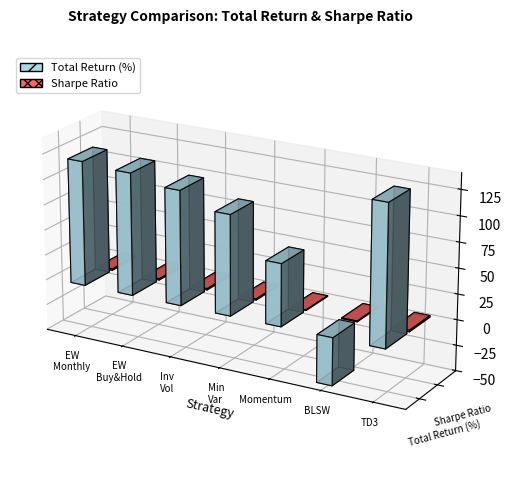

What is the difference between the highest and lowest values at Equal Weight (Buy & Hold)?

118.8